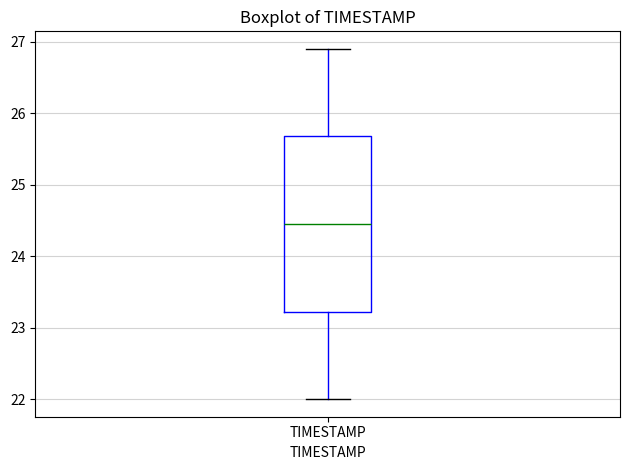

Transcribe this box plot: give where the median line is, the range the box spans, and where the two whiskers end, as read against the y-axis. The values are not printed on the chart, so give them approximately, as read against the axis.

median 24.5, box 23.2 to 25.7, whiskers 22.0 to 26.9